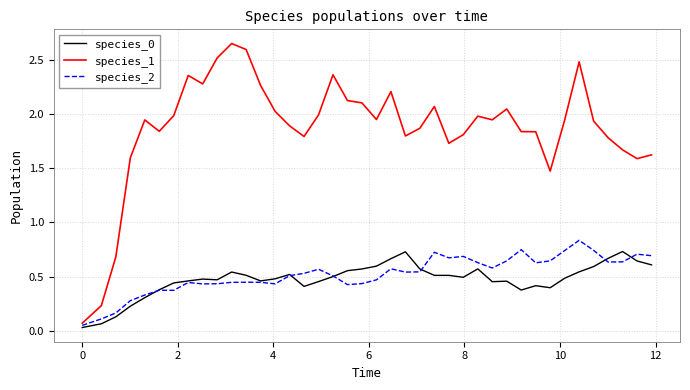

Which series has the largest range (max minus min)?

species_1